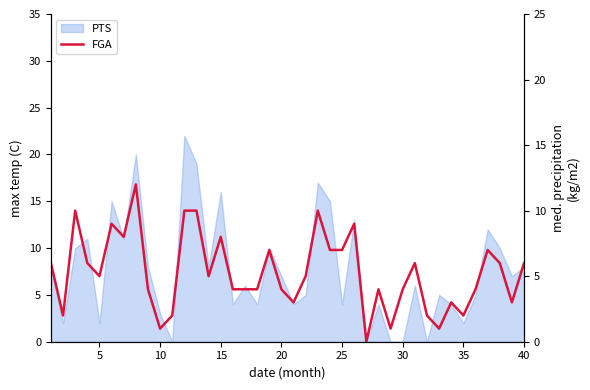

How many values are above zero?

39